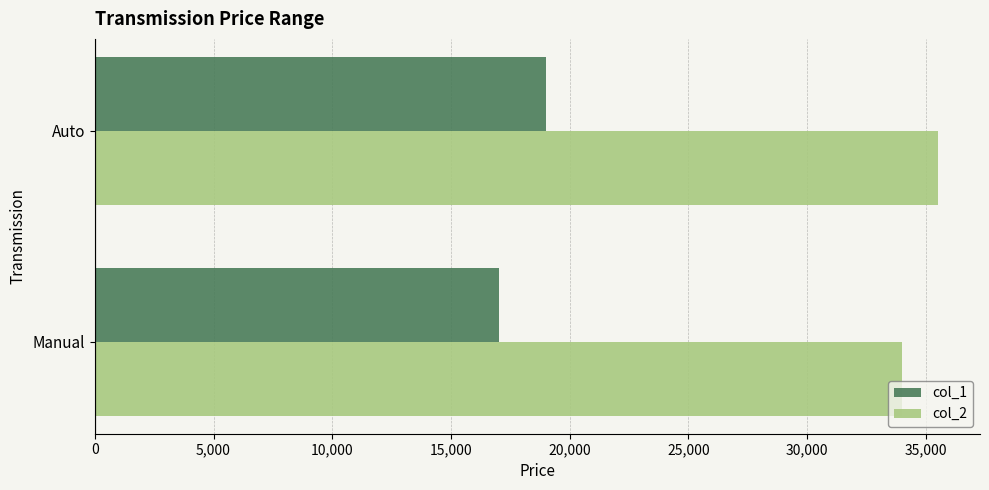

At which category is the sum across all series the highest?

Auto